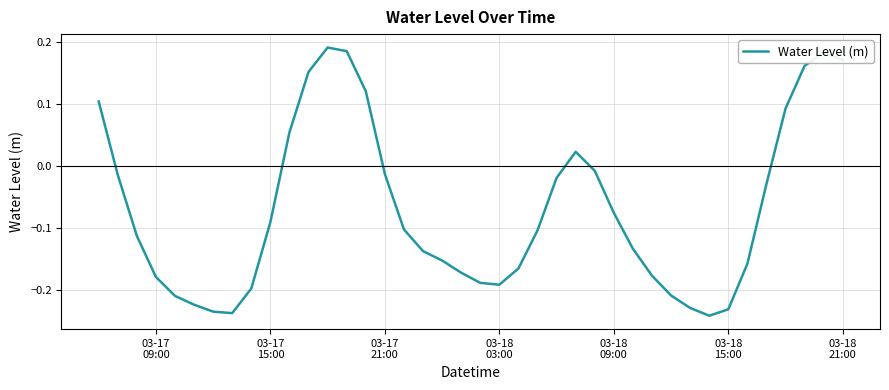

What is the difference between the maximum and minimum values?

0.4